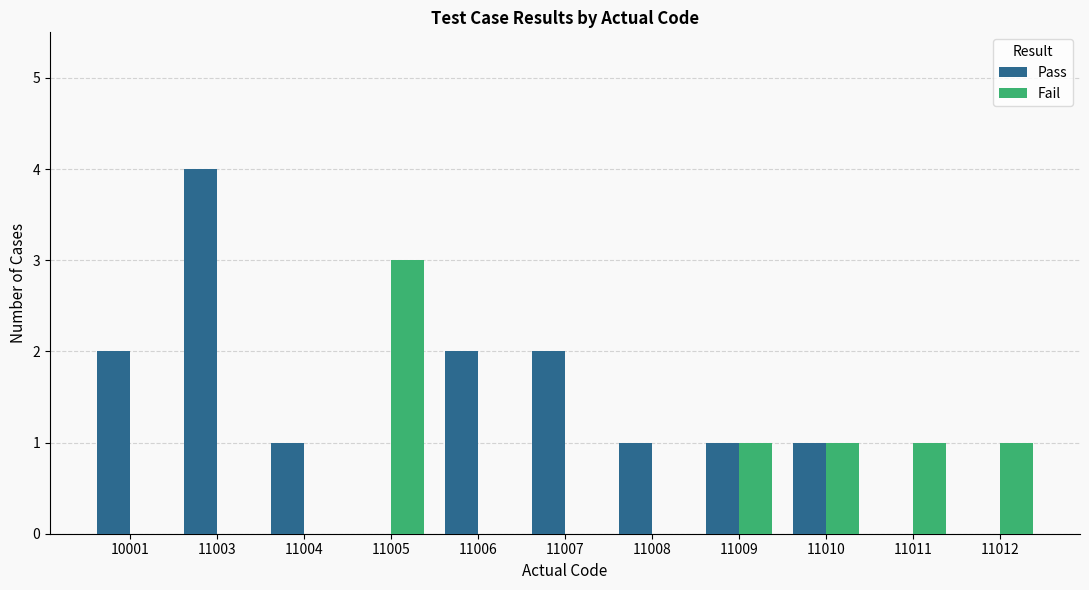

Which category has the highest value in the Pass series?

11003